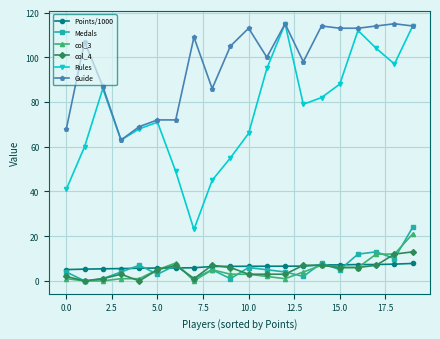

What is the highest value of the Guide series?

115.0